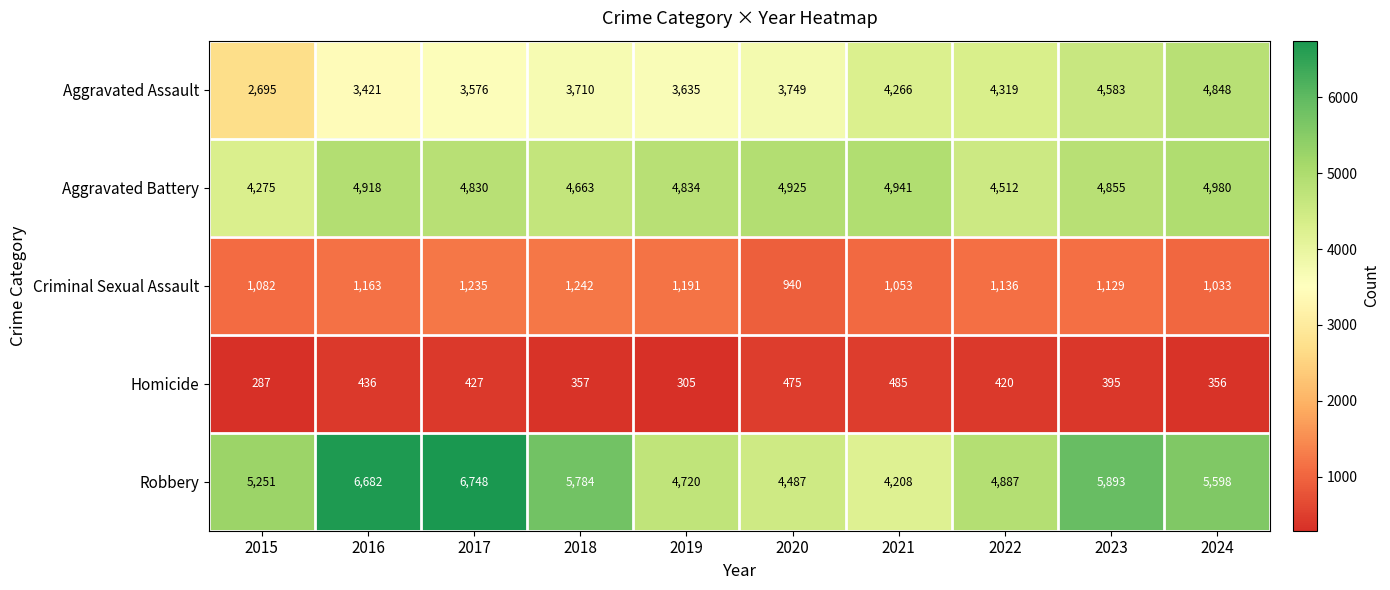

How many values in the Homicide series are below 420?

5